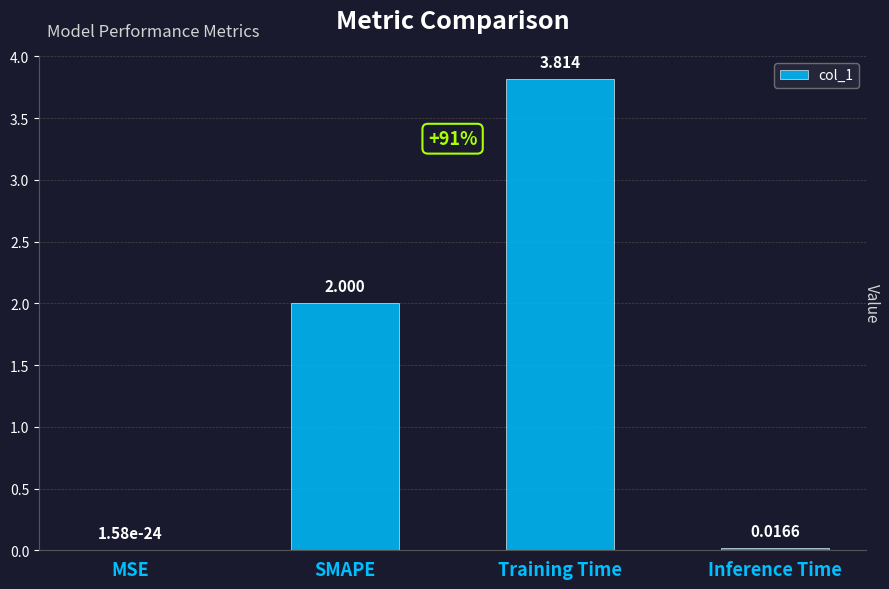

At which category does the chart reach its peak across all series?

Training Time